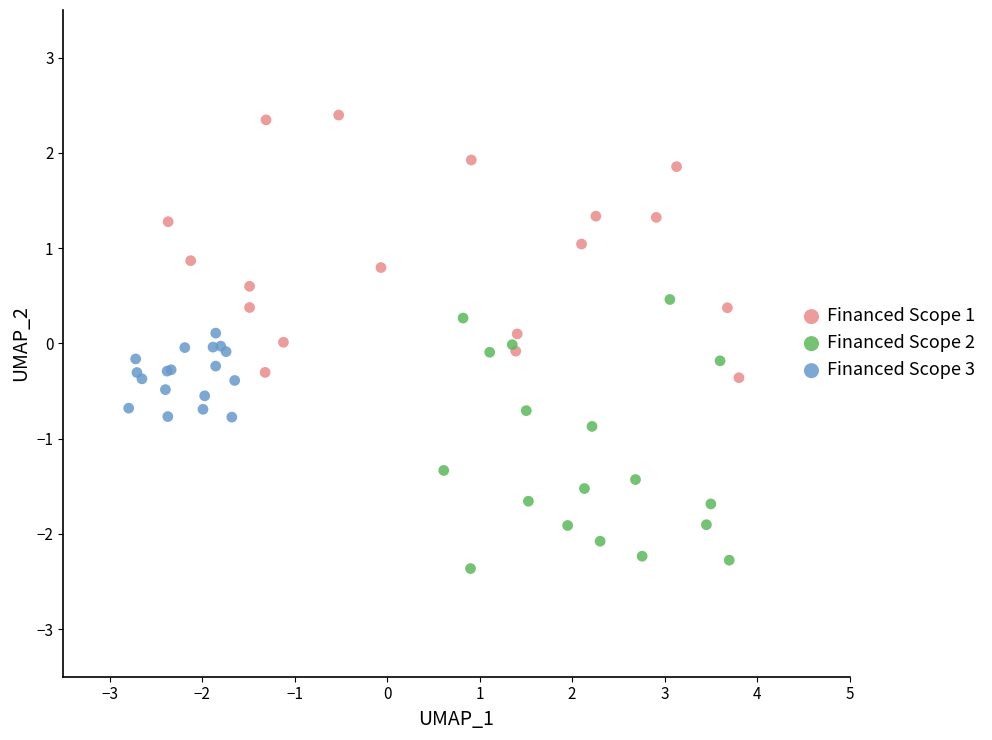

What are all the series names shown in the legend?

Financed Scope 1, Financed Scope 2, Financed Scope 3